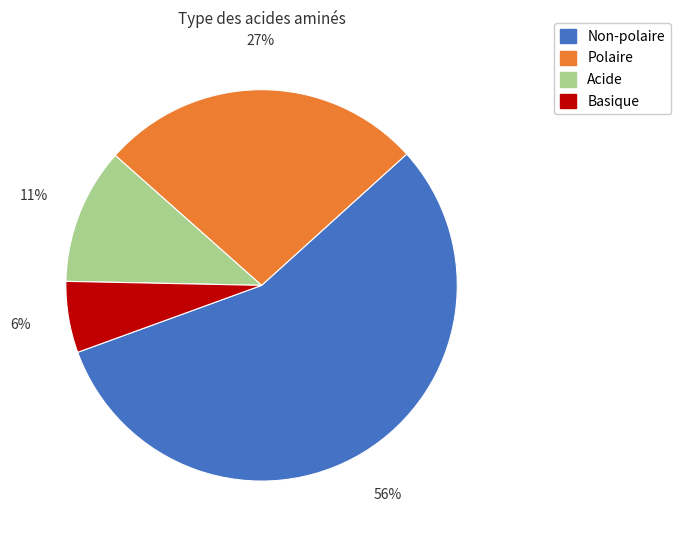

To the nearest percent, what is the average slice percentage?

25%